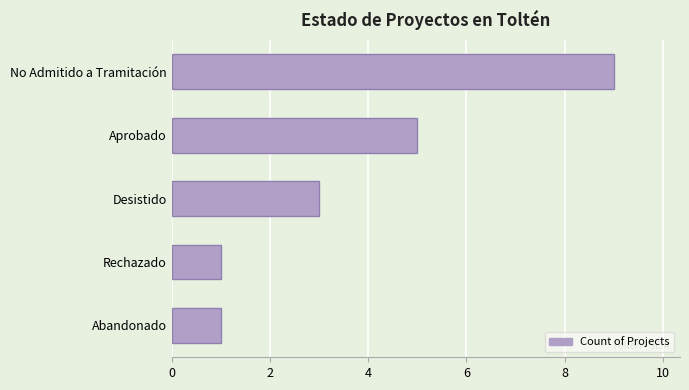

What is the sum of all values?

19